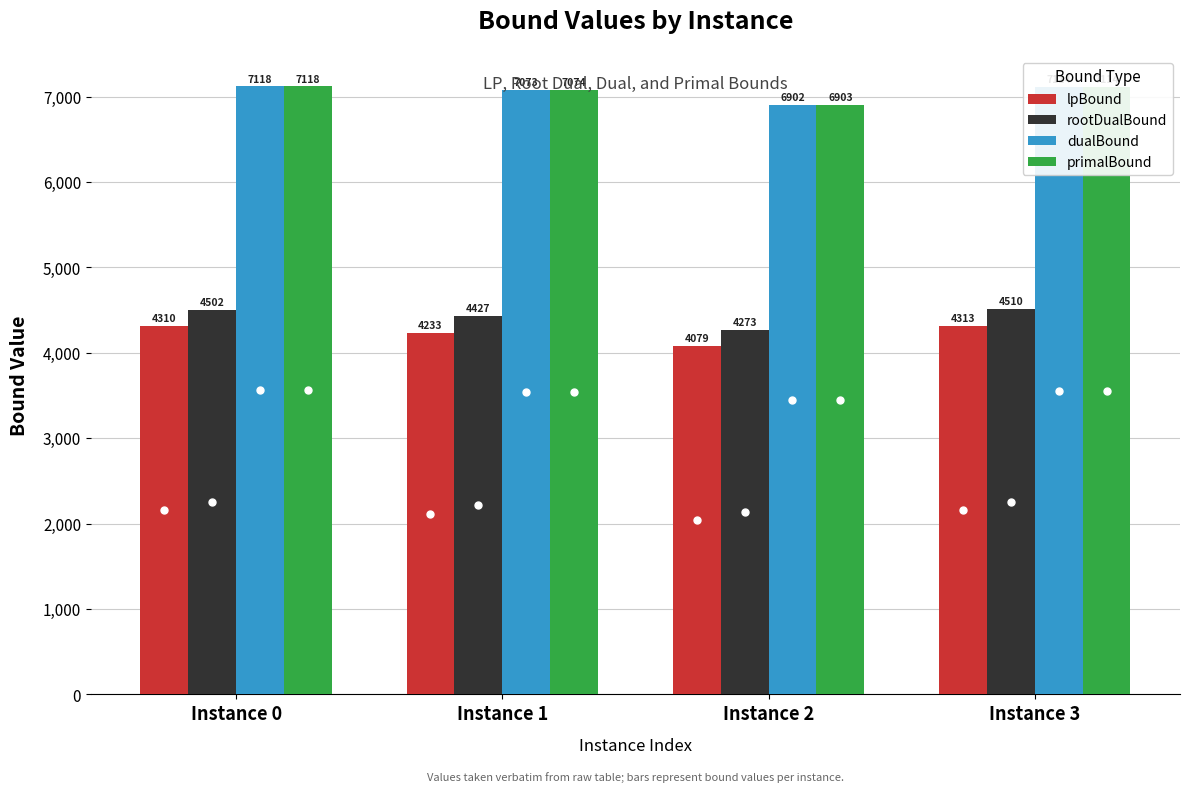

Which series has the widest spread of values?

rootDualBound